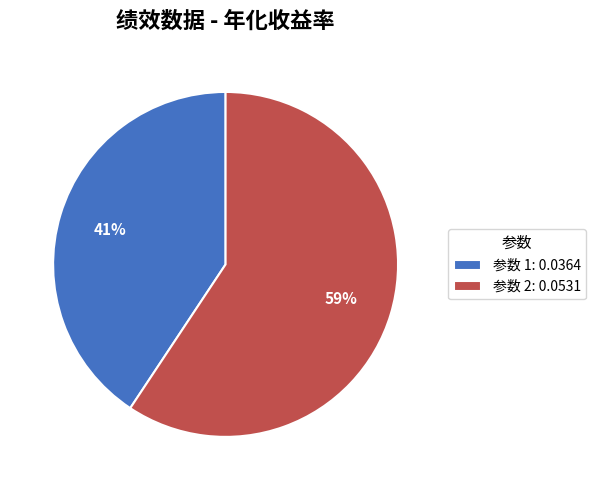

How many slices are in this pie chart?

2